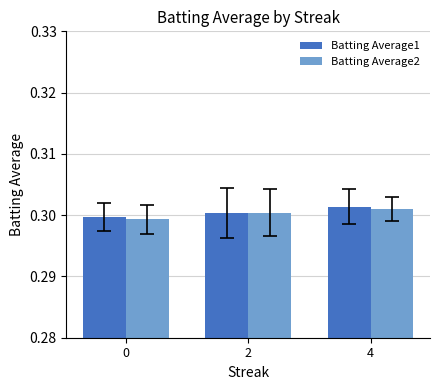

At which category is the sum across all series the highest?

4